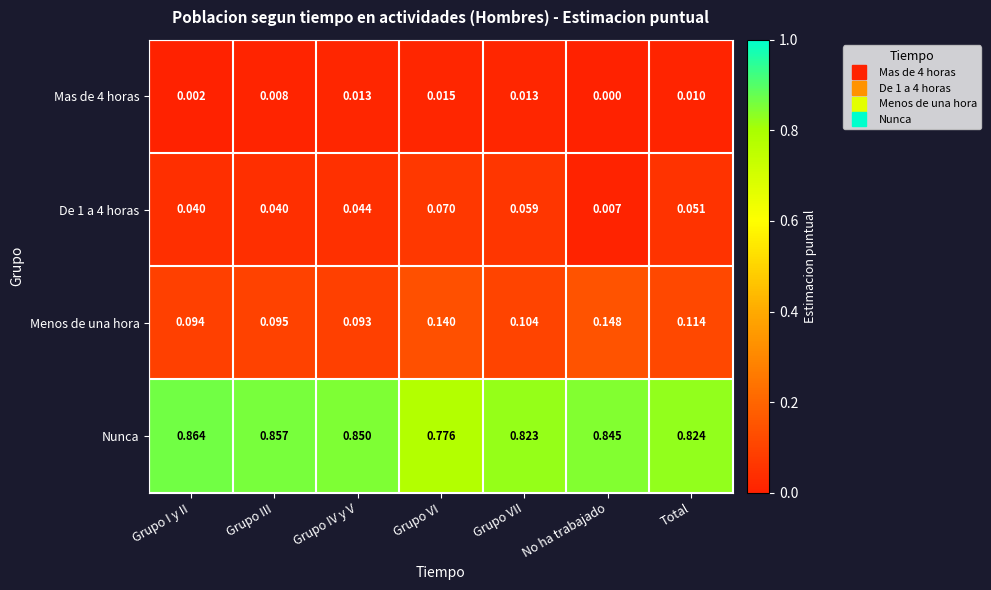

Which label corresponds to the largest value in the chart?

Grupo I y II